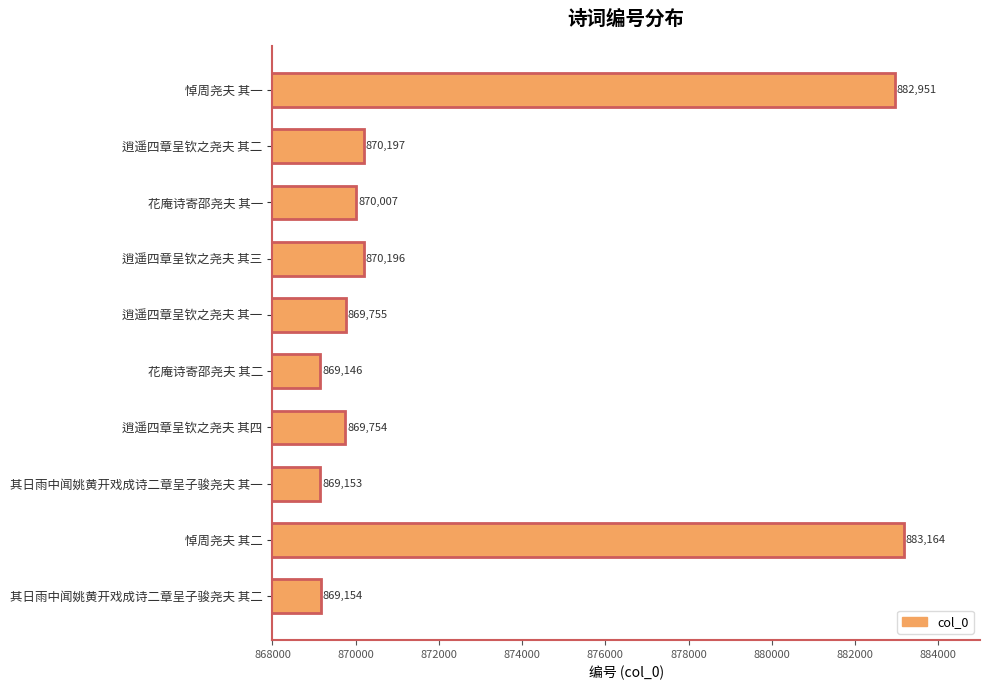

How many bars are there in total?

10